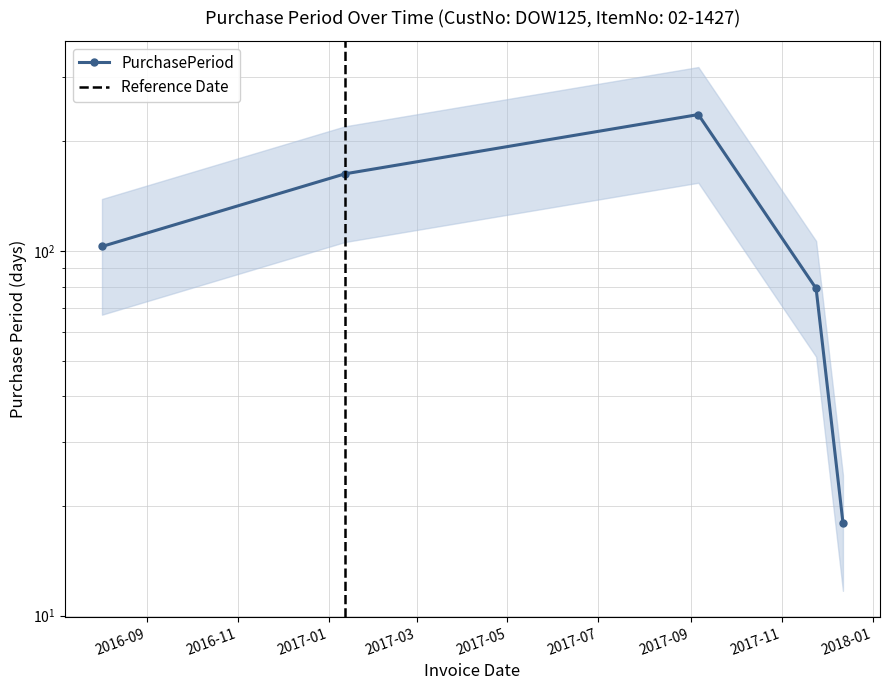

Reading left to right, transcribe all the data shown in this chart.

103	163	237	79	18